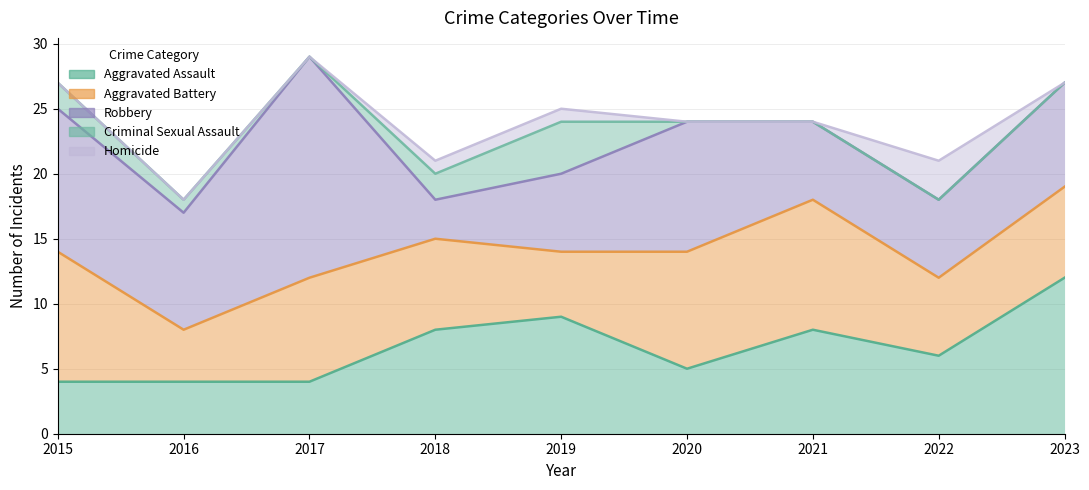

What is the total value across all series at 2016?

18